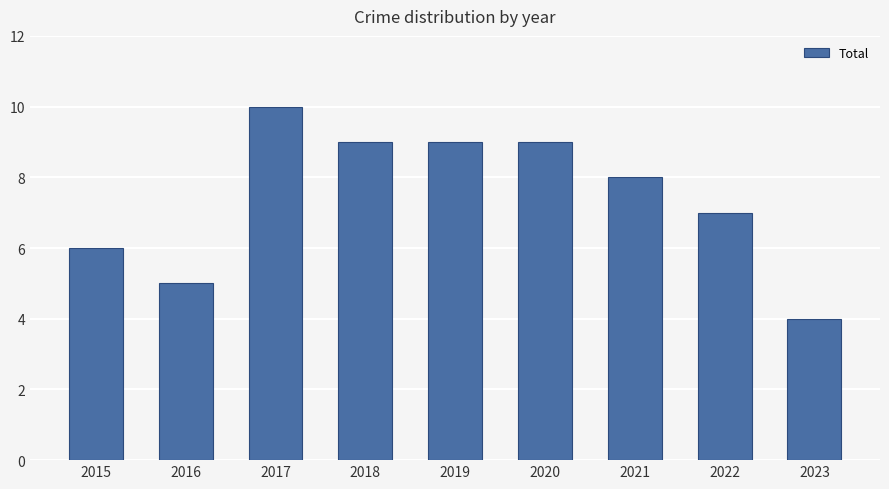

Reading right to left, list all the values displayed in this chart.

2023=4	2022=7	2021=8	2020=9	2019=9	2018=9	2017=10	2016=5	2015=6